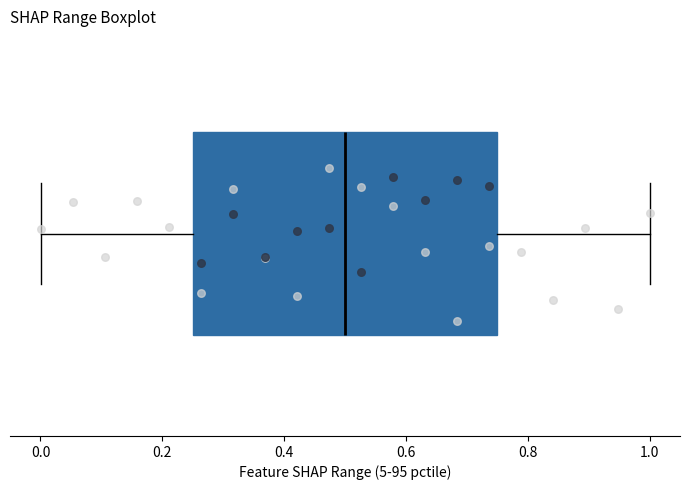

Read this box plot against the x-axis: the position of the median line, the range covered by the box, and the ends of both whiskers. The values are not printed on the chart, so give them approximately, as read against the axis.

median 0.50, box 0.26 to 0.76, whiskers 0.00 to 1.00